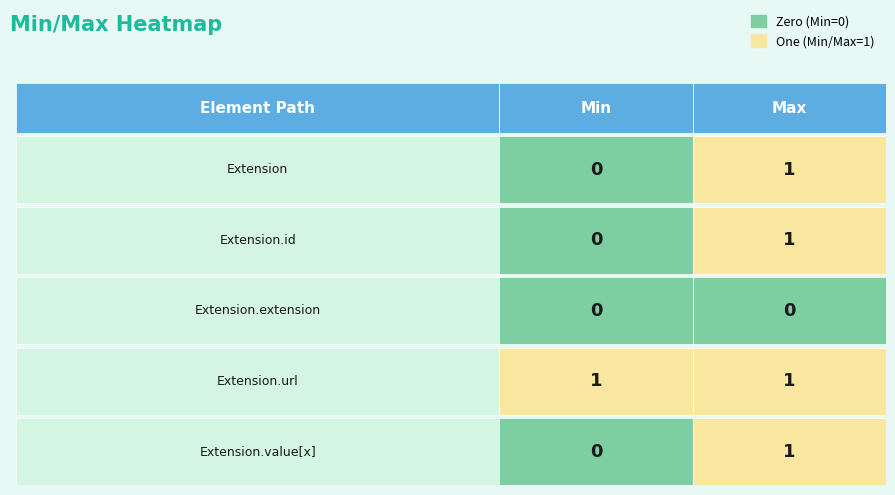

Between 1 and 0, which is larger?

1